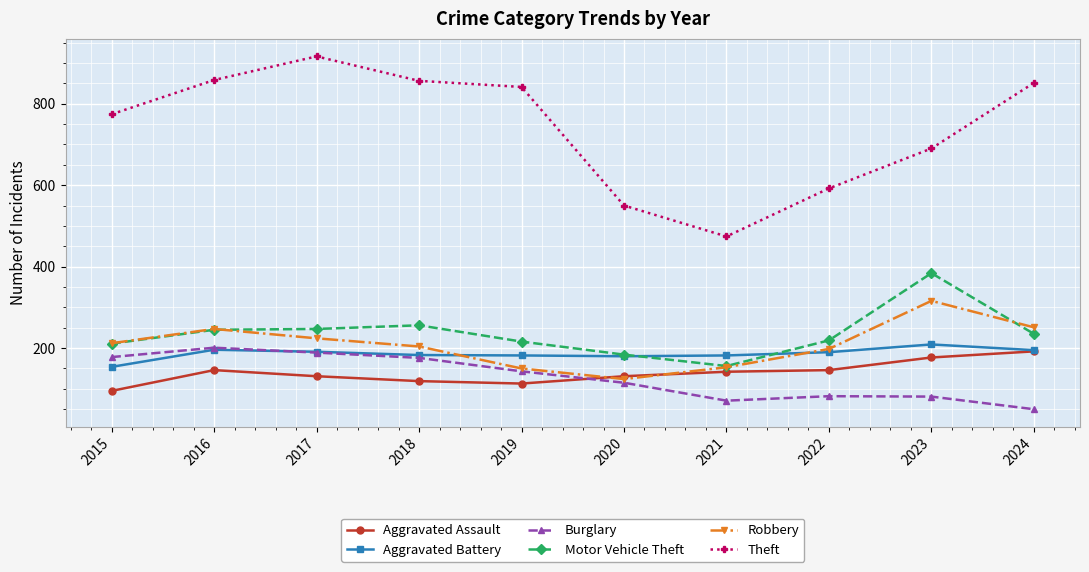

Which category has the lowest value in the Aggravated Assault series?

2015